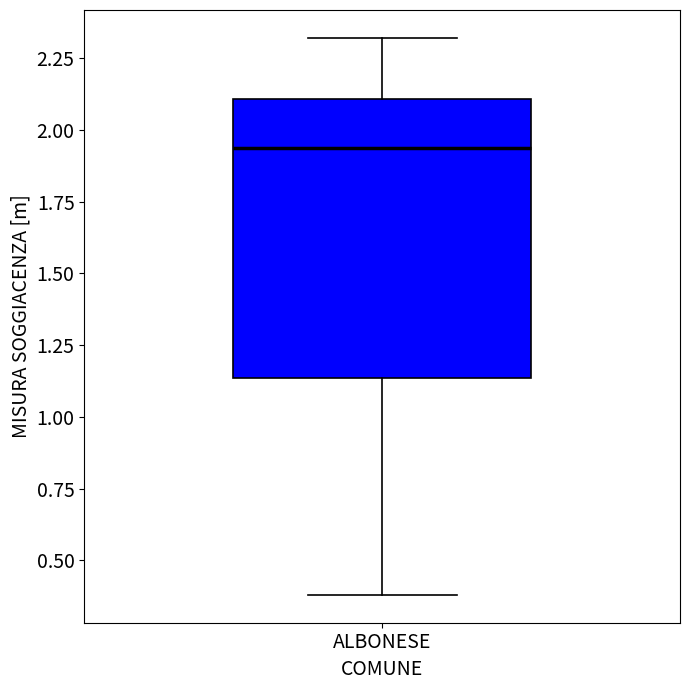

Where does the upper whisker of the box for ALBONESE end on the y-axis? The values are not printed on the chart, so give them approximately, as read against the axis.

2.30